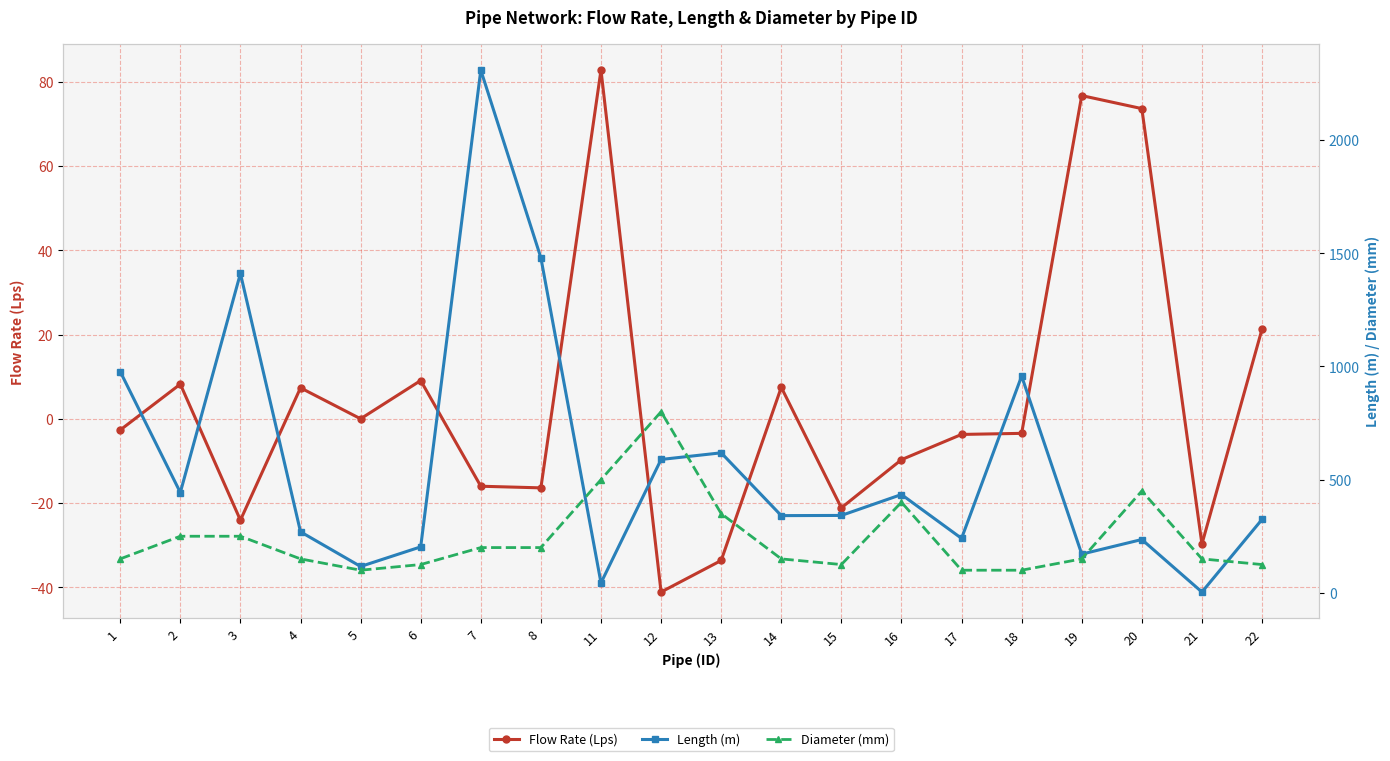

What are all the series names shown in the legend?

Flow Rate (Lps), Length (m), Diameter (mm)